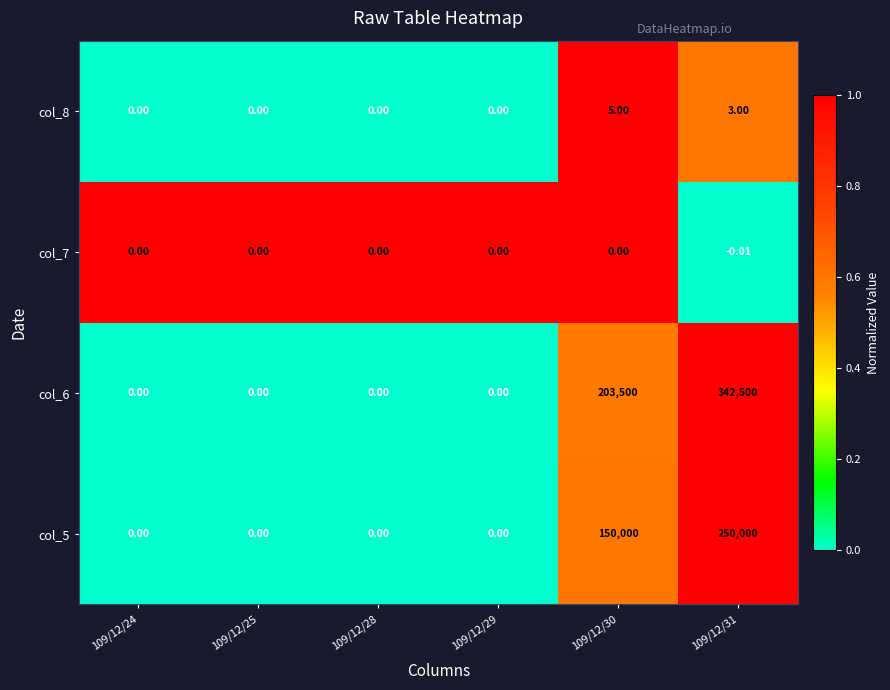

What is the difference between the highest and lowest values at 109/12/24?

1.0